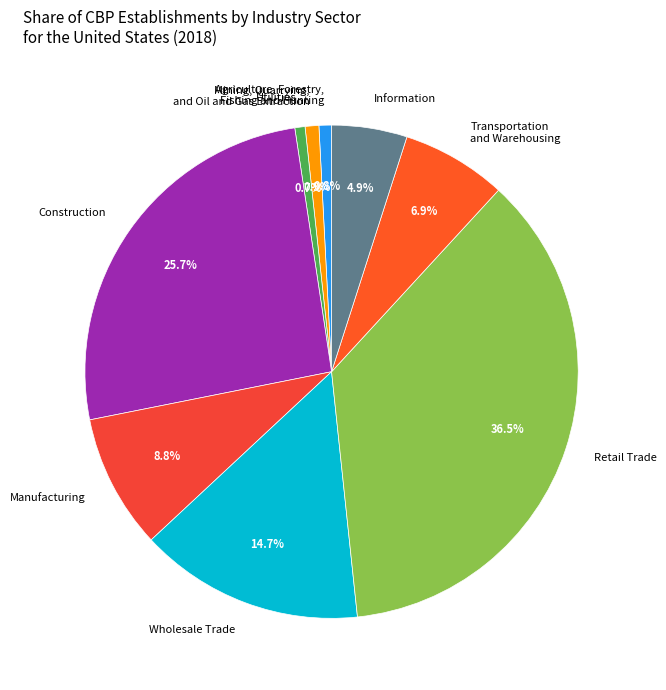

How many slices are in this pie chart?

9